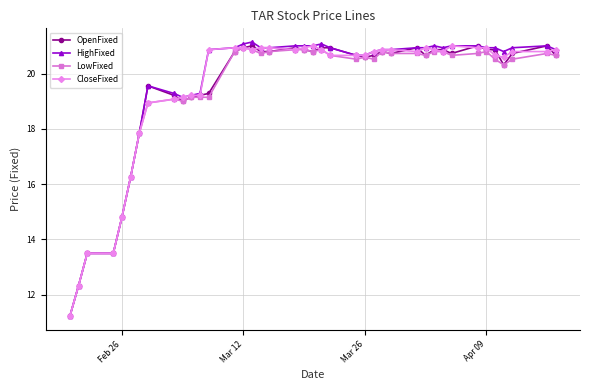

What is the value of the OpenFixed point at the 34th from the left?

21.0